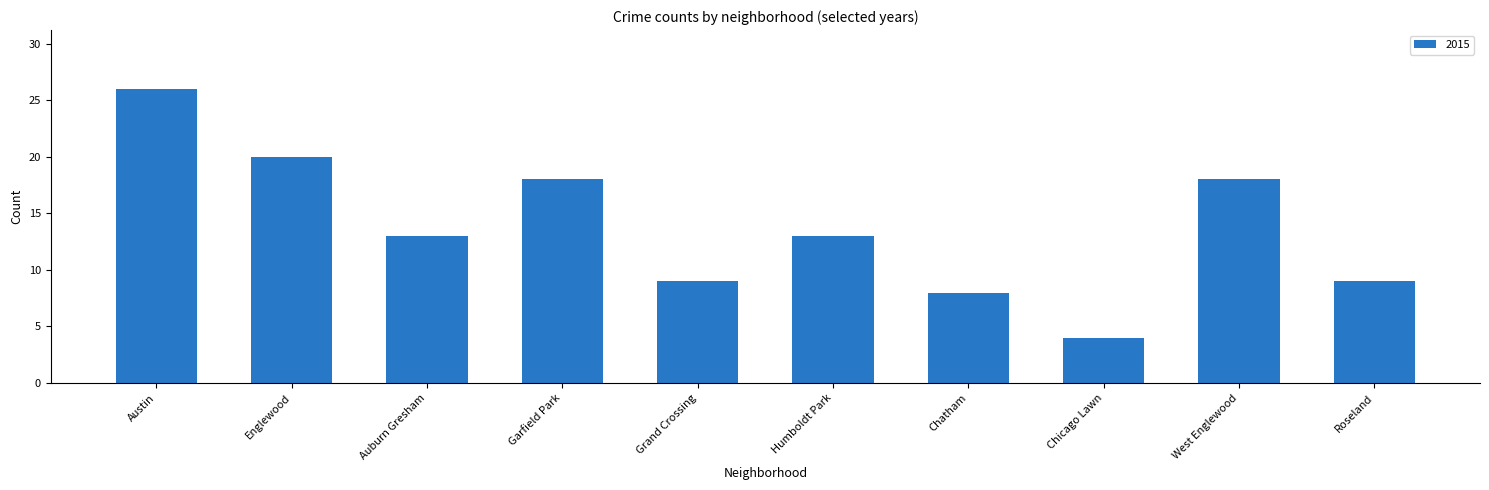

Which category has the lowest value across all series?

Chicago Lawn